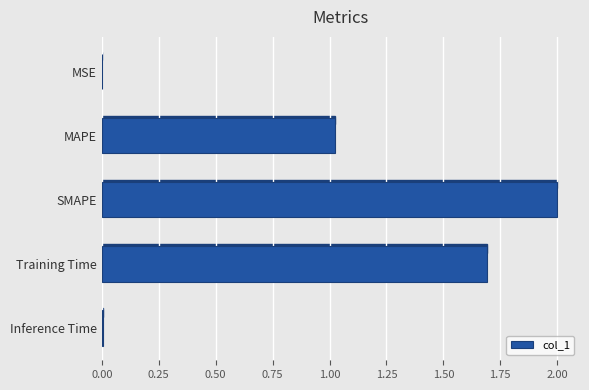

What is the greatest value displayed?

2.0